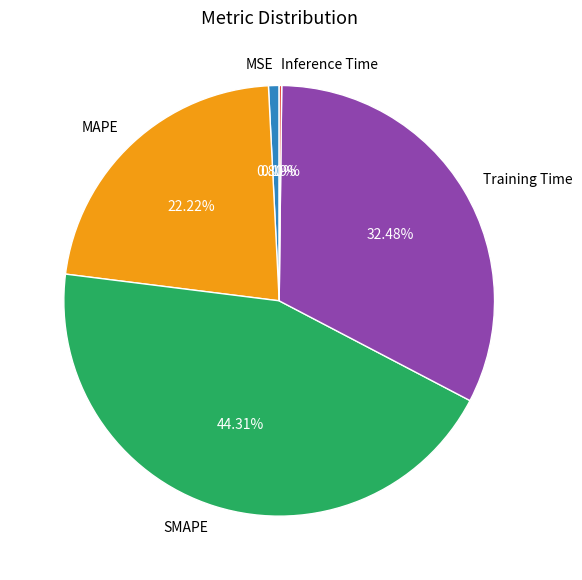

Does Training Time account for over 50% of the chart?

No